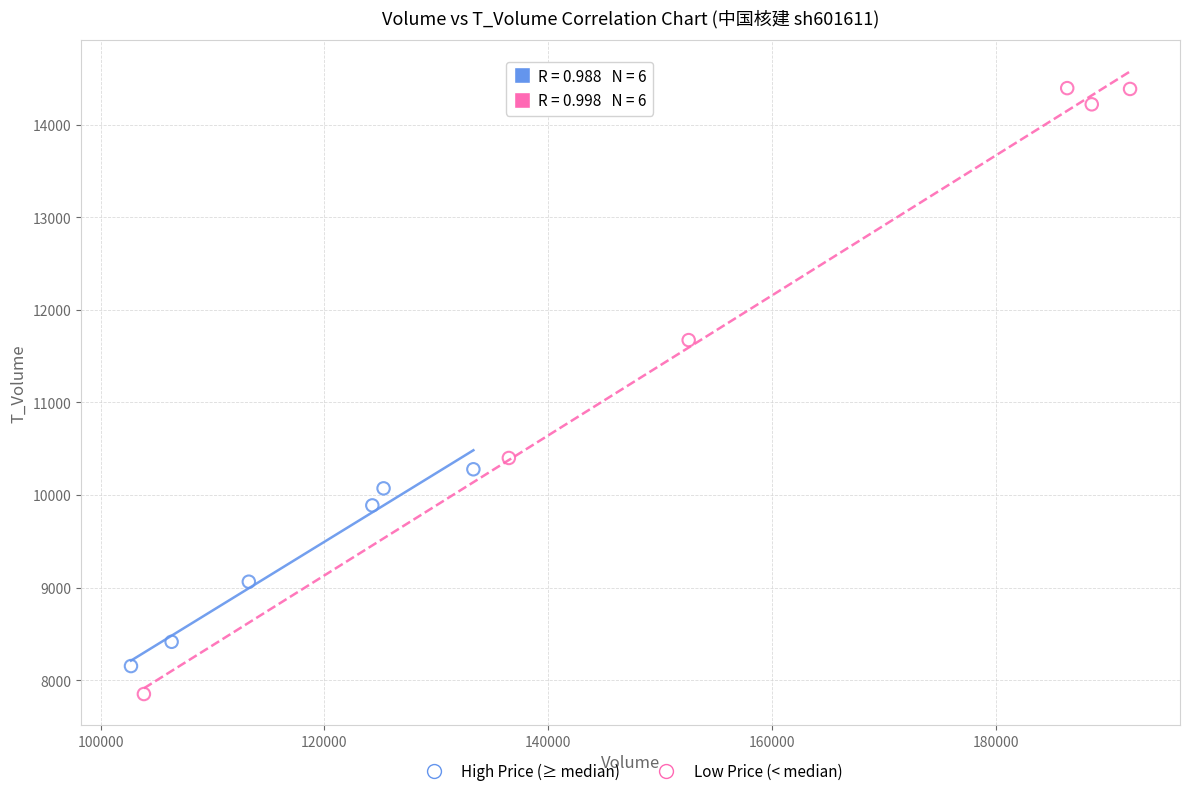

Which series has the largest Y range (max minus min)?

Low Price (< median)